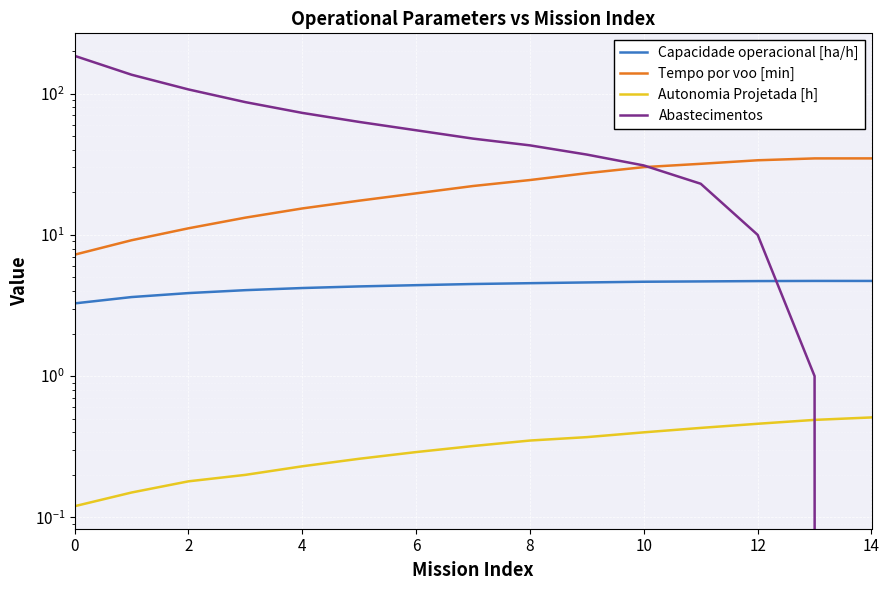

True or false: Autonomia Projetada [h] and Capacidade operacional [ha/h] intersect in this chart.

False